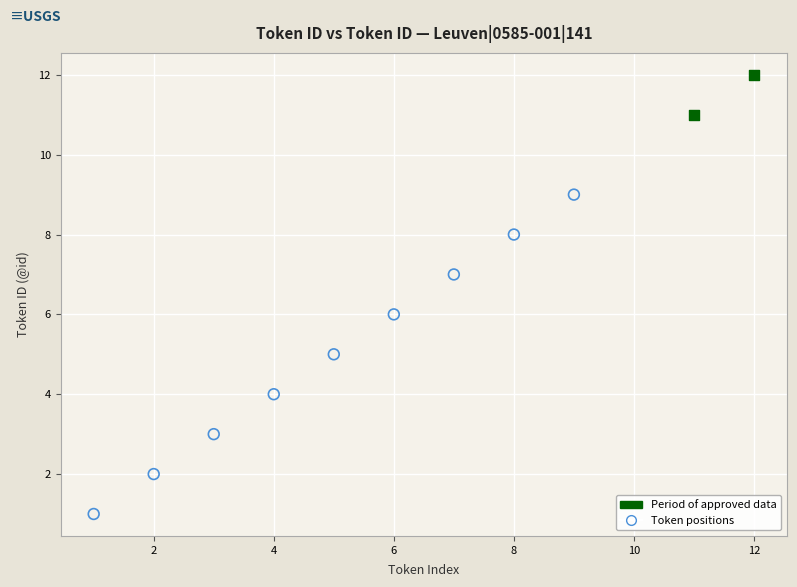

Which series reaches the maximum Y coordinate?

Period of approved data